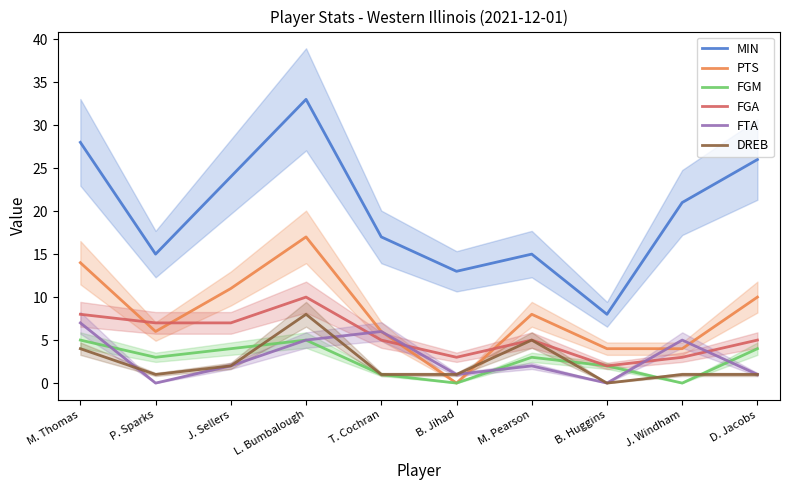

Where is MIN nearest to the value 20?

J. Windham